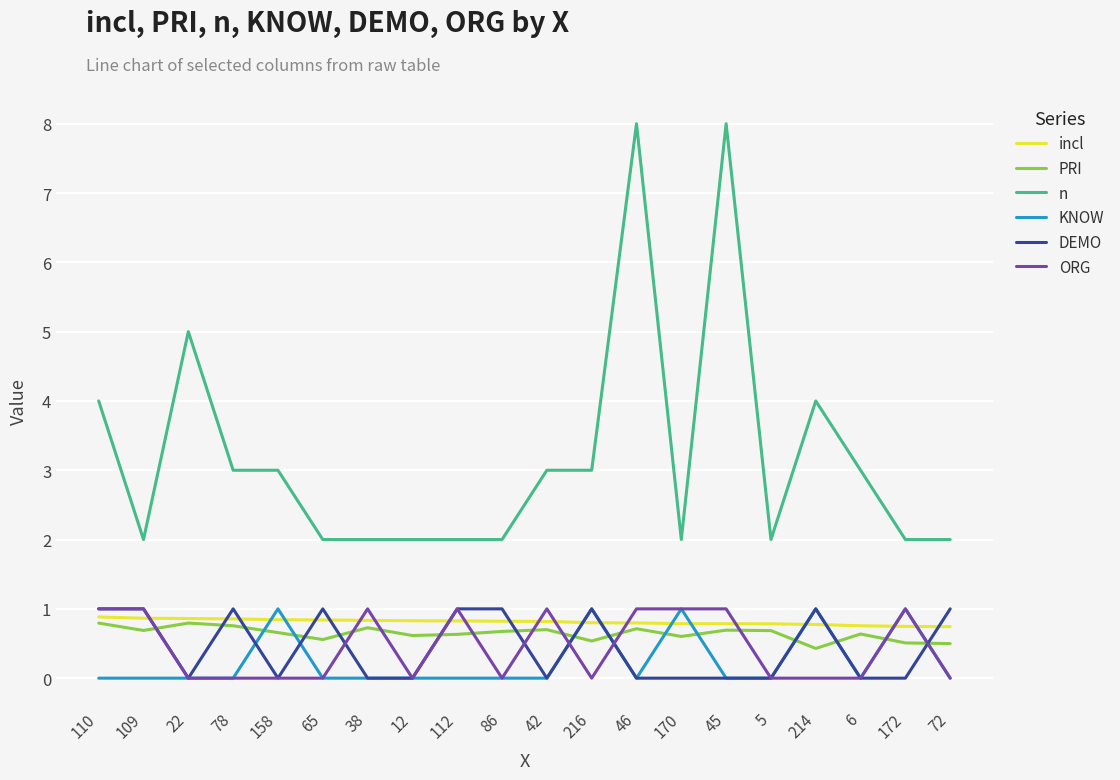

Which series has the largest total across all categories?

n